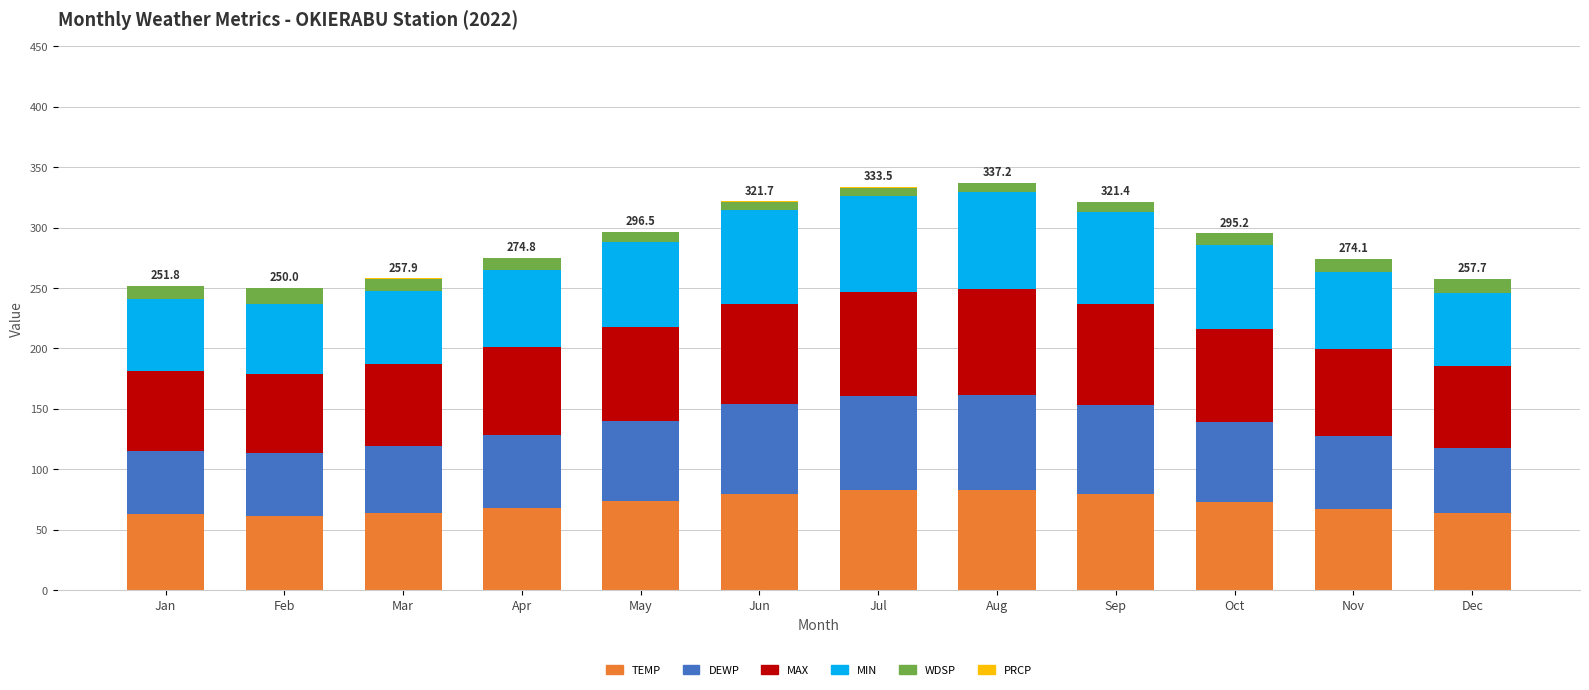

How many data points does each series have?

12